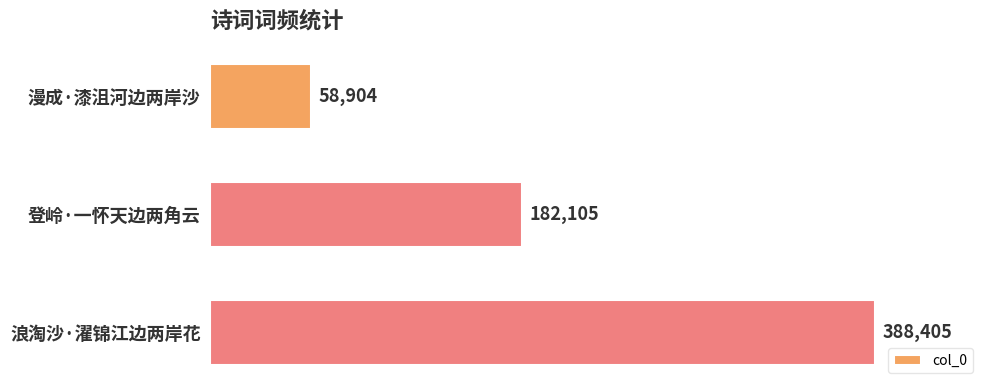

List the labels in order of value, largest first.

浪淘沙·濯锦江边两岸花, 登岭·一怀天边两角云, 漫成·漆沮河边两岸沙